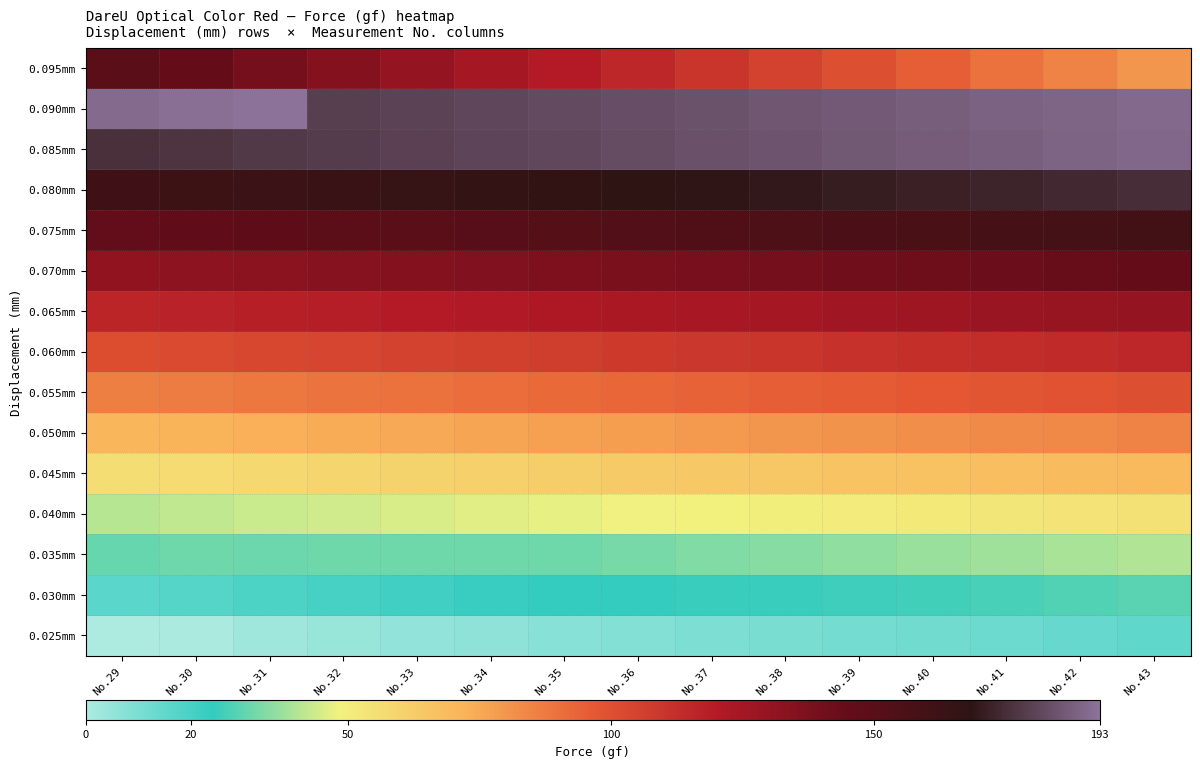

Reading left to right, list all the values displayed in this chart.

0.025mm: No.29=0.0	No.30=0.6	No.31=3.0	No.32=4.3	No.33=5.5	No.34=6.3	No.35=7.4	No.36=8.6	No.37=9.6	No.38=10.5	No.39=11.1	No.40=11.9	No.41=13.1	No.42=14.1	No.43=15.3
0.030mm: No.29=16.3	No.30=17.5	No.31=18.9	No.32=20.2	No.33=21.7	No.34=23.1	No.35=23.9	No.36=24.5	No.37=24.9	No.38=25.1	No.39=25.7	No.40=26.3	No.41=27.0	No.42=27.9	No.43=29.2
0.035mm: No.29=30.8	No.30=31.9	No.31=31.6	No.32=31.7	No.33=31.7	No.34=31.7	No.35=32.0	No.36=33.0	No.37=34.0	No.38=35.0	No.39=36.0	No.40=37.0	No.41=38.0	No.42=39.0	No.43=40.0
0.040mm: No.29=41.0	No.30=42.0	No.31=43.0	No.32=44.0	No.33=45.0	No.34=46.0	No.35=47.0	No.36=48.0	No.37=49.0	No.38=50.0	No.39=51.0	No.40=52.0	No.41=53.0	No.42=54.0	No.43=55.0
0.045mm: No.29=56.0	No.30=57.0	No.31=58.0	No.32=59.0	No.33=60.0	No.34=61.0	No.35=62.0	No.36=63.0	No.37=64.0	No.38=65.0	No.39=66.0	No.40=67.0	No.41=68.0	No.42=69.0	No.43=70.0
0.050mm: No.29=71.0	No.30=72.0	No.31=73.0	No.32=74.0	No.33=75.0	No.34=76.0	No.35=77.0	No.36=78.0	No.37=79.0	No.38=80.0	No.39=81.0	No.40=82.0	No.41=83.0	No.42=84.0	No.43=85.0
0.055mm: No.29=86.0	No.30=87.0	No.31=88.0	No.32=89.0	No.33=90.0	No.34=91.0	No.35=92.0	No.36=93.0	No.37=94.0	No.38=95.0	No.39=96.0	No.40=97.0	No.41=98.0	No.42=99.0	No.43=100.0
0.060mm: No.29=101.0	No.30=102.0	No.31=103.0	No.32=104.0	No.33=105.0	No.34=106.0	No.35=107.0	No.36=108.0	No.37=109.0	No.38=110.0	No.39=111.0	No.40=112.0	No.41=113.0	No.42=114.0	No.43=115.0
0.065mm: No.29=116.0	No.30=117.0	No.31=118.0	No.32=119.0	No.33=120.0	No.34=121.0	No.35=122.0	No.36=123.0	No.37=124.0	No.38=125.0	No.39=126.0	No.40=127.0	No.41=128.0	No.42=129.0	No.43=130.0
0.070mm: No.29=131.0	No.30=132.0	No.31=133.0	No.32=134.0	No.33=135.0	No.34=136.0	No.35=137.0	No.36=138.0	No.37=139.0	No.38=140.0	No.39=141.0	No.40=142.0	No.41=143.0	No.42=144.0	No.43=145.0
0.075mm: No.29=146.0	No.30=147.0	No.31=148.0	No.32=149.0	No.33=150.0	No.34=151.0	No.35=152.0	No.36=153.0	No.37=154.0	No.38=155.0	No.39=156.0	No.40=157.0	No.41=158.0	No.42=159.0	No.43=160.0
0.080mm: No.29=161.0	No.30=162.0	No.31=163.0	No.32=164.0	No.33=165.0	No.34=166.0	No.35=167.0	No.36=168.0	No.37=169.0	No.38=170.0	No.39=171.0	No.40=172.0	No.41=173.0	No.42=174.0	No.43=175.0
0.085mm: No.29=176.0	No.30=177.0	No.31=178.0	No.32=179.0	No.33=180.0	No.34=181.0	No.35=182.0	No.36=183.0	No.37=184.0	No.38=185.0	No.39=186.0	No.40=187.0	No.41=188.0	No.42=189.0	No.43=190.0
0.090mm: No.29=191.0	No.30=192.0	No.31=193.0	No.32=179.5	No.33=180.5	No.34=181.5	No.35=182.5	No.36=183.5	No.37=184.5	No.38=185.5	No.39=186.5	No.40=187.5	No.41=188.5	No.42=189.5	No.43=190.5
0.095mm: No.29=150.0	No.30=145.0	No.31=140.0	No.32=135.0	No.33=130.0	No.34=125.0	No.35=120.0	No.36=115.0	No.37=110.0	No.38=105.0	No.39=100.0	No.40=95.0	No.41=90.0	No.42=85.0	No.43=80.0